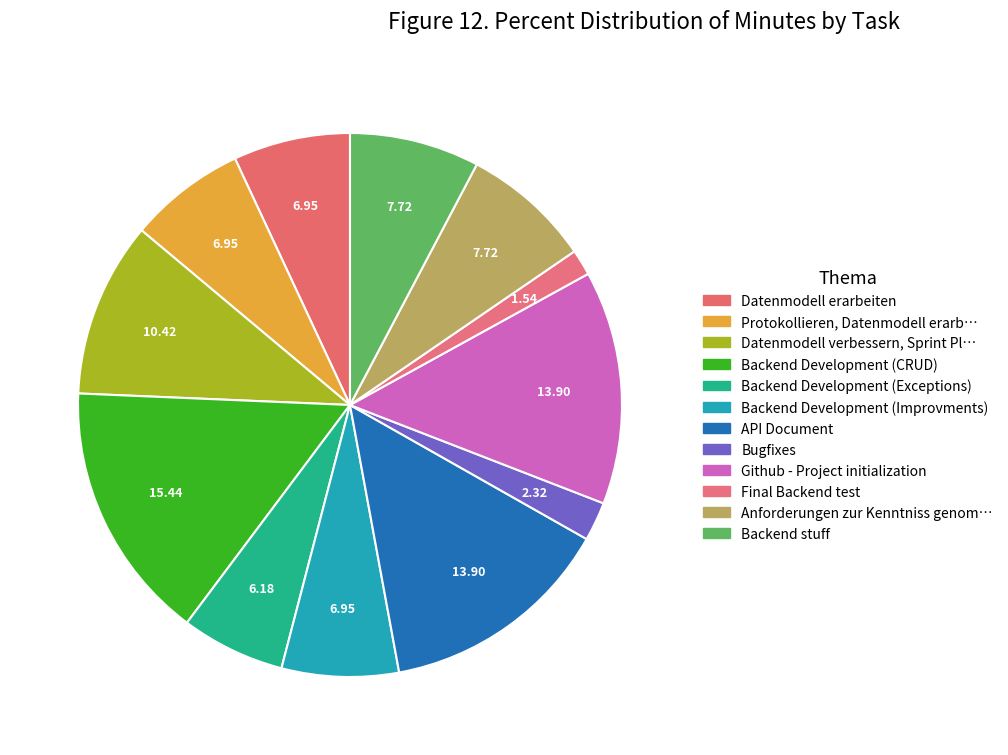

Which category has the biggest portion of the pie?

Backend Development (CRUD)